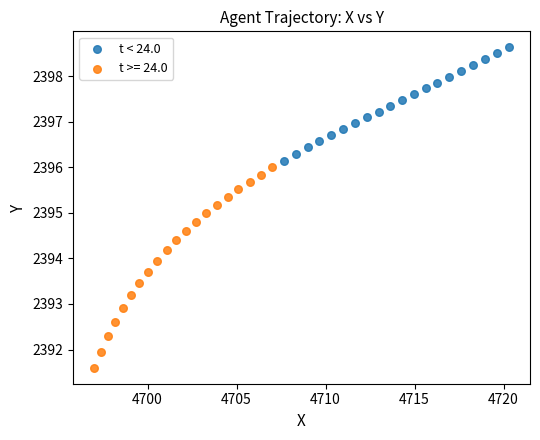

Which series has the largest Y range (max minus min)?

t >= 24.0